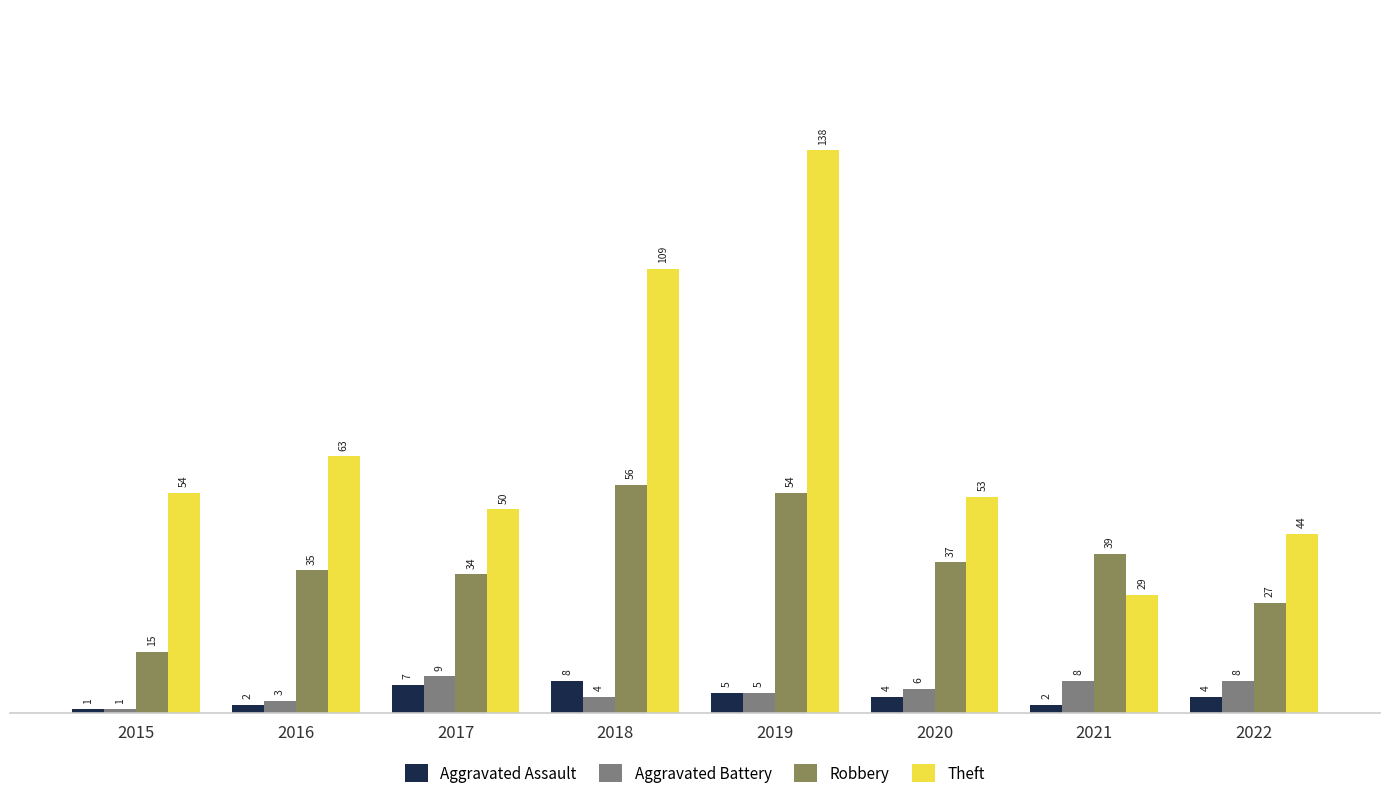

What is the difference between the maximum and second lowest values in the Aggravated Battery series?

6